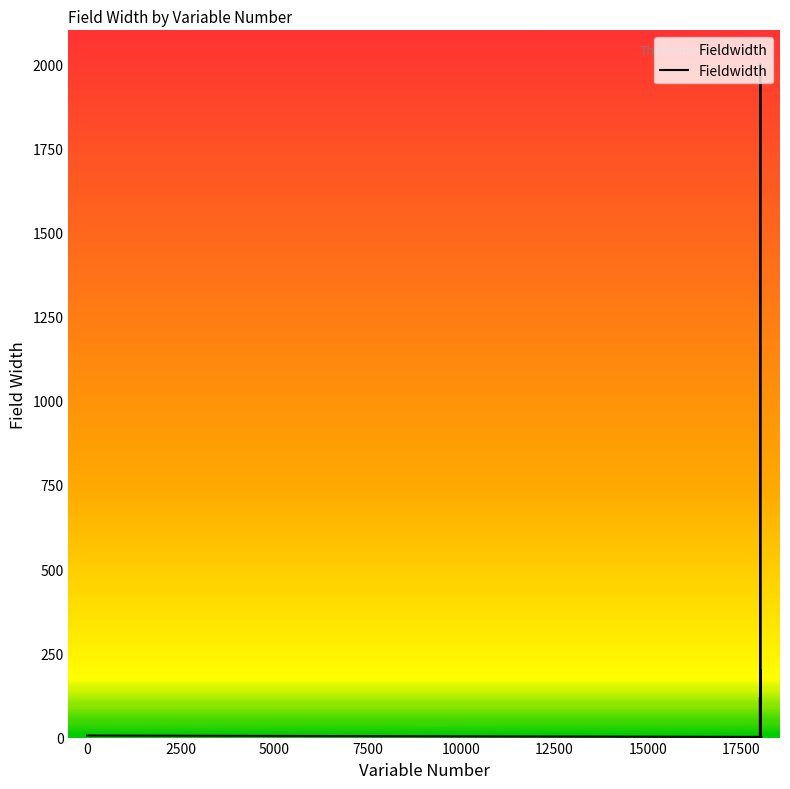

What is the maximum value shown in the chart?

2000